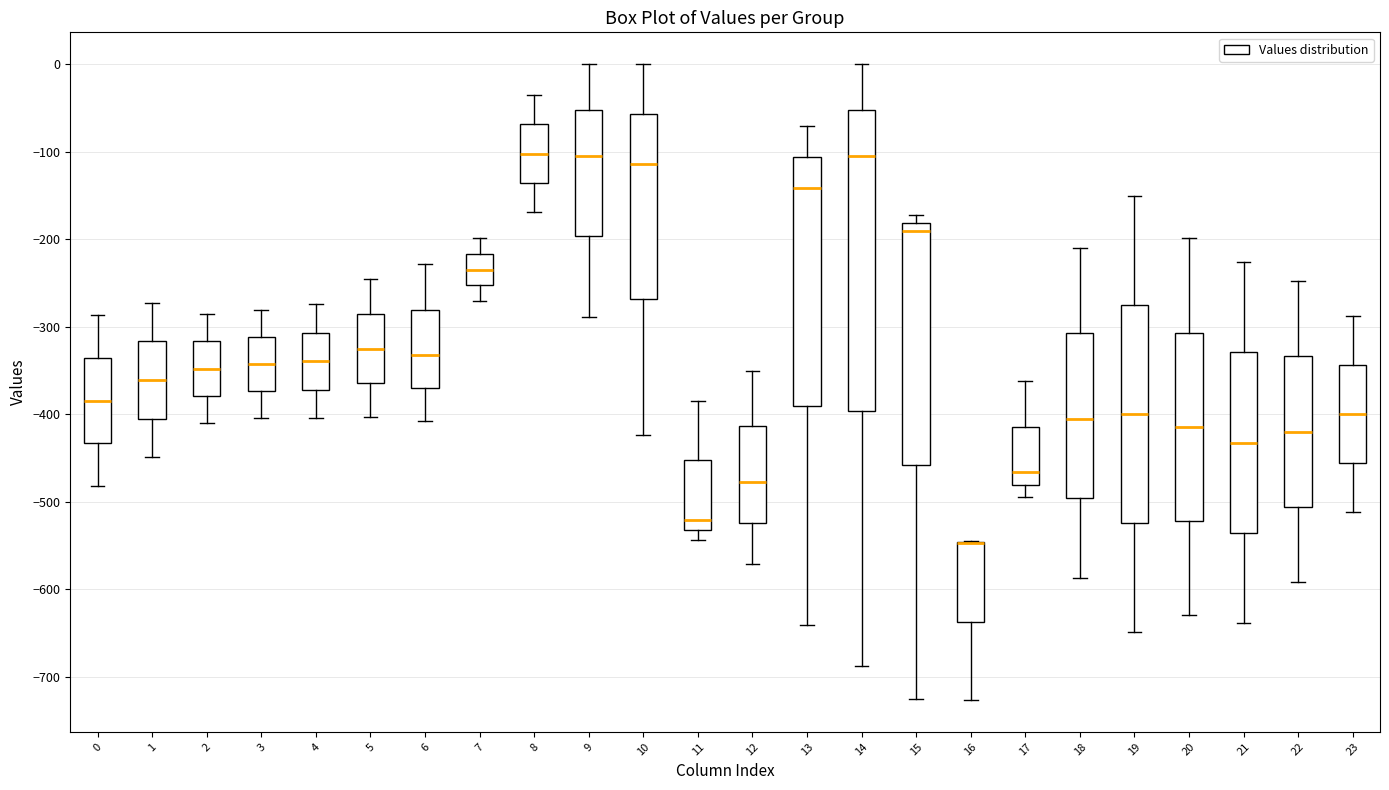

Where does the upper whisker of the box at x = 12 end on the y-axis? The values are not printed on the chart, so give them approximately, as read against the axis.

-350